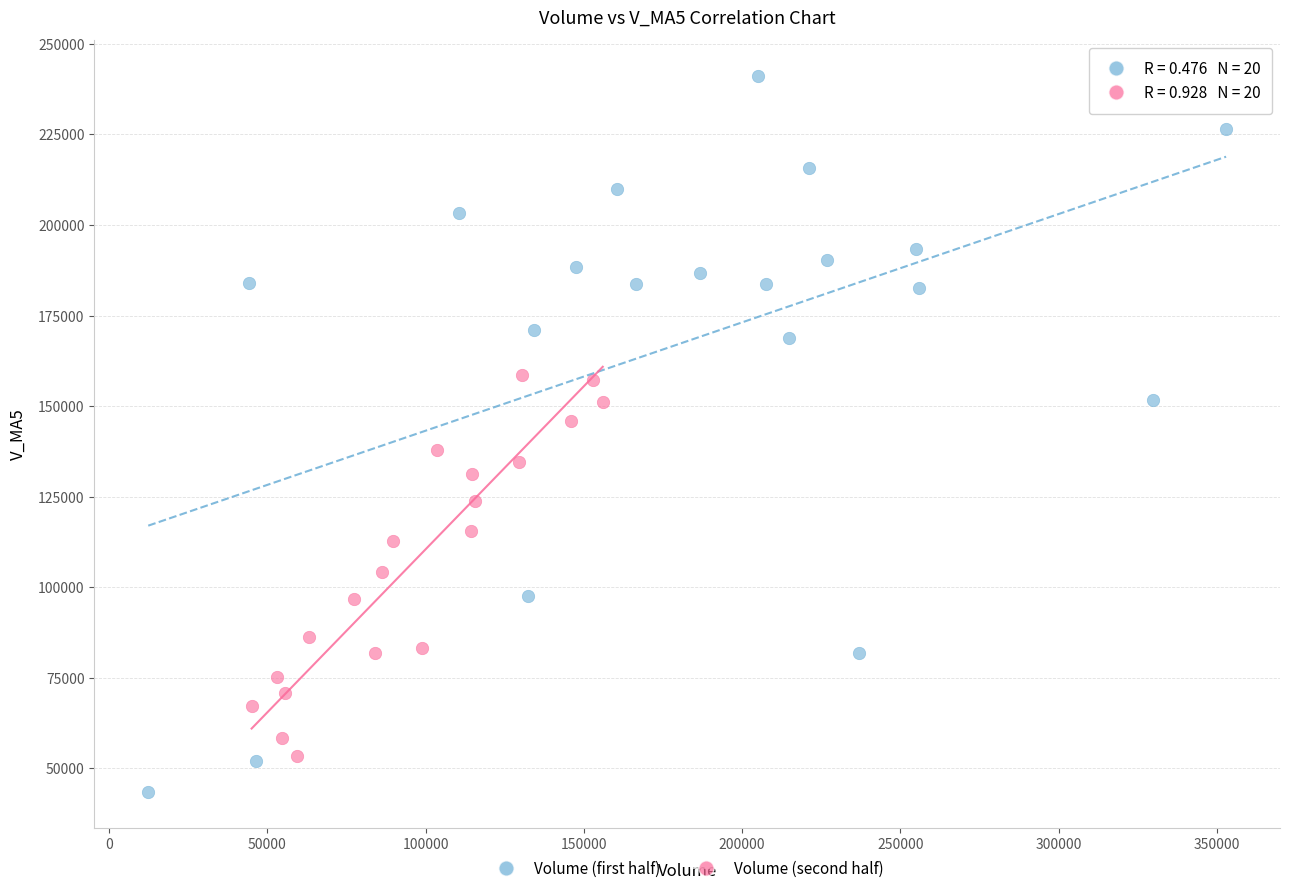

What are all the series names shown in the legend?

Volume (first half), Volume (second half)